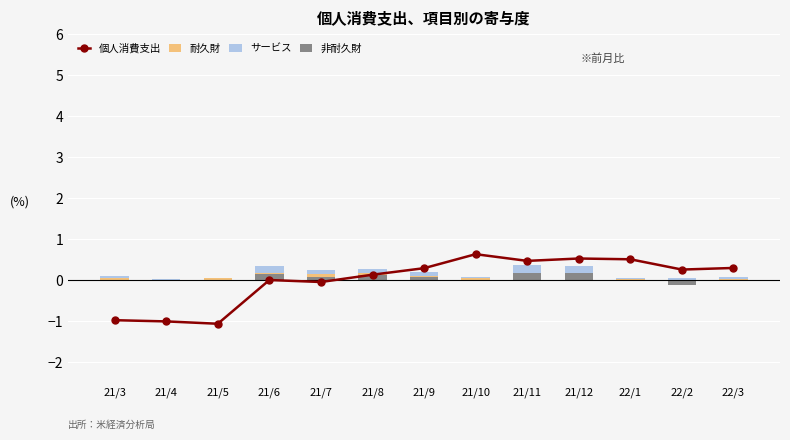

Are the bars horizontal?

No